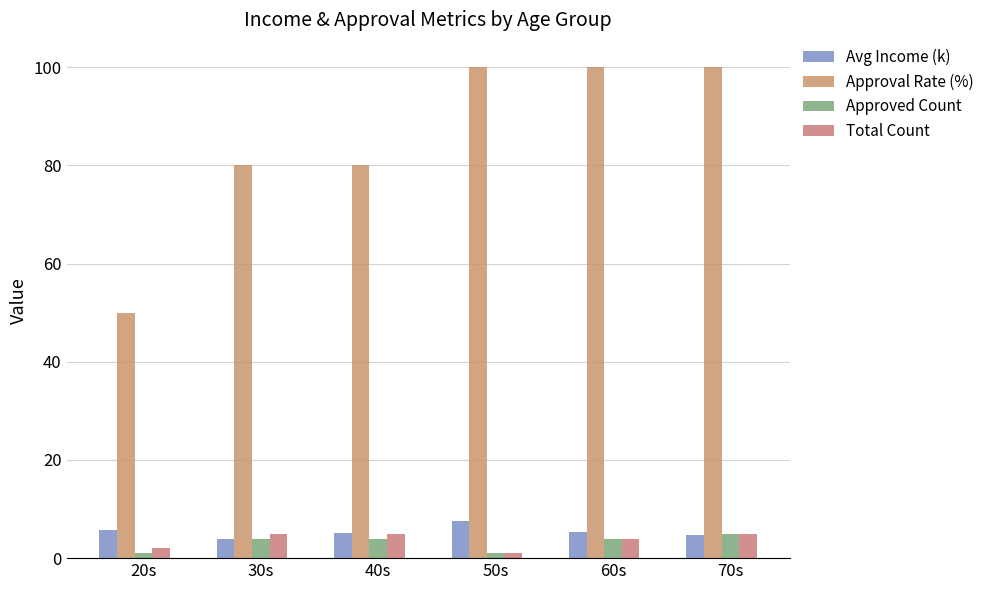

The value of Approved Count at 70s is 5.0. True or false?

True